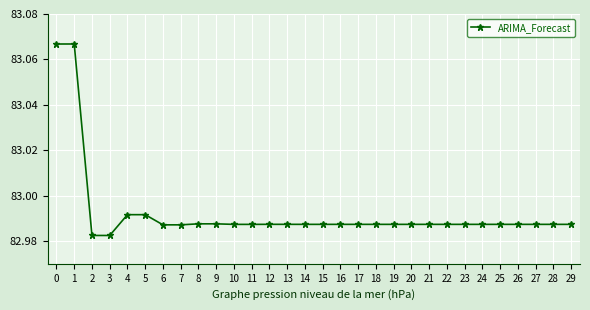

What is the sum of the values at 29 and 22?

166.0